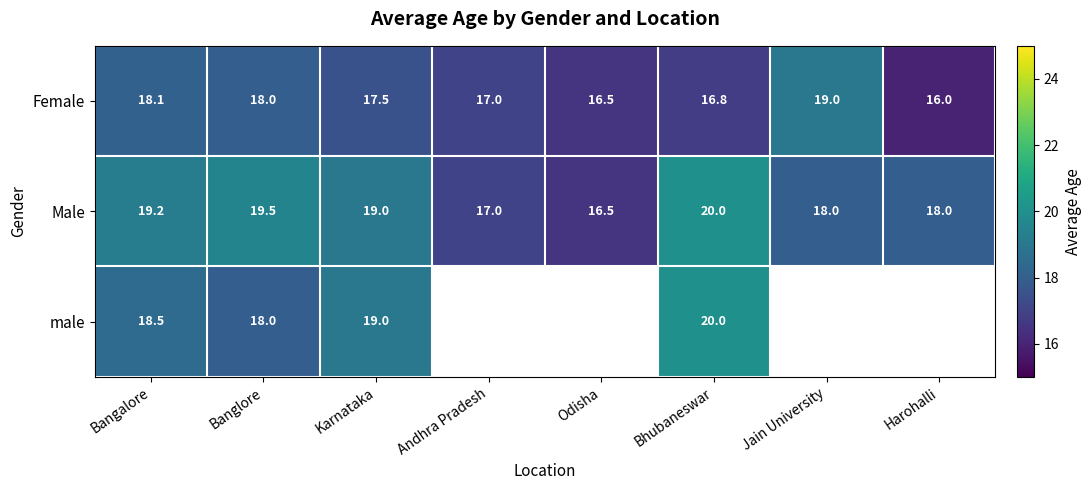

What is the maximum value shown in the chart?

20.0